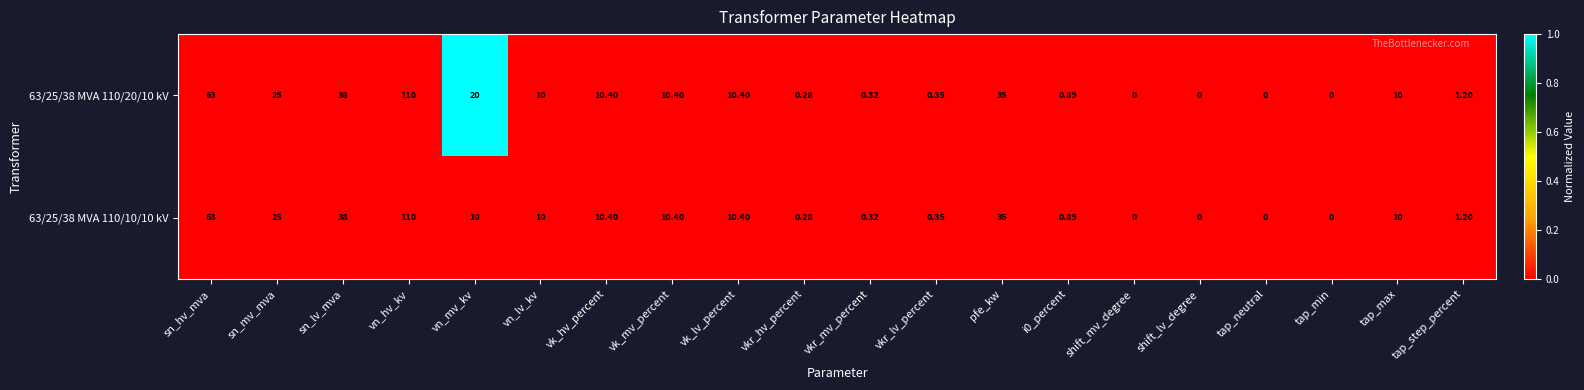

List the series in order of their overall mean, highest first.

63/25/38 MVA 110/20/10 kV, 63/25/38 MVA 110/10/10 kV